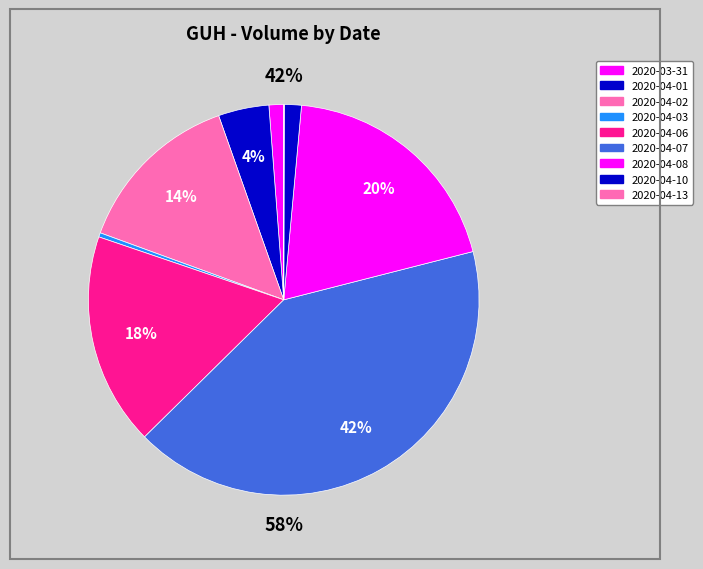

How much of the chart is everything except 2020-04-08?

80.4%